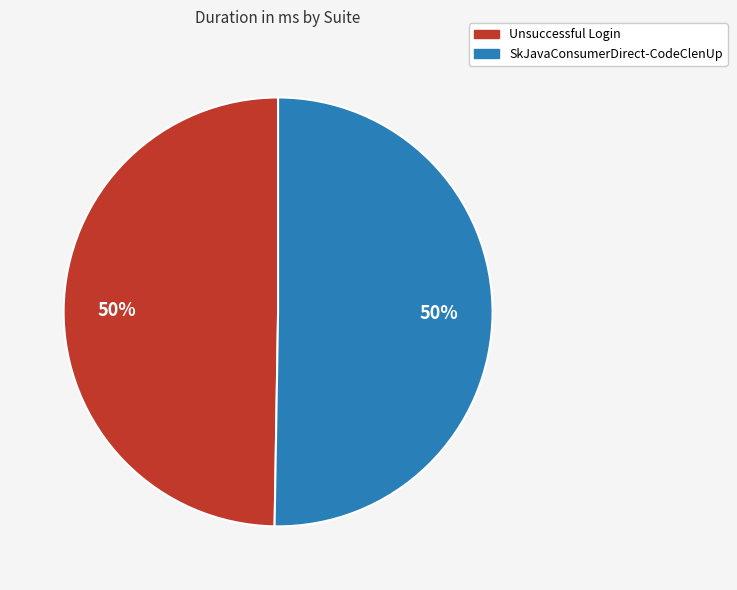

How many slices are in this pie chart?

2